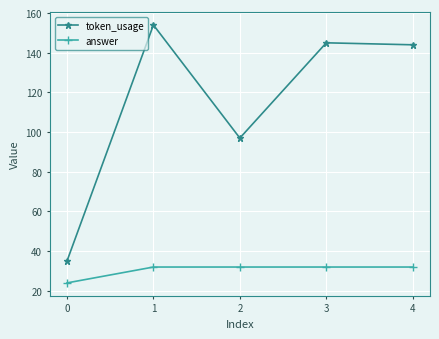

At how many categories does at least one series exceed 110?

3